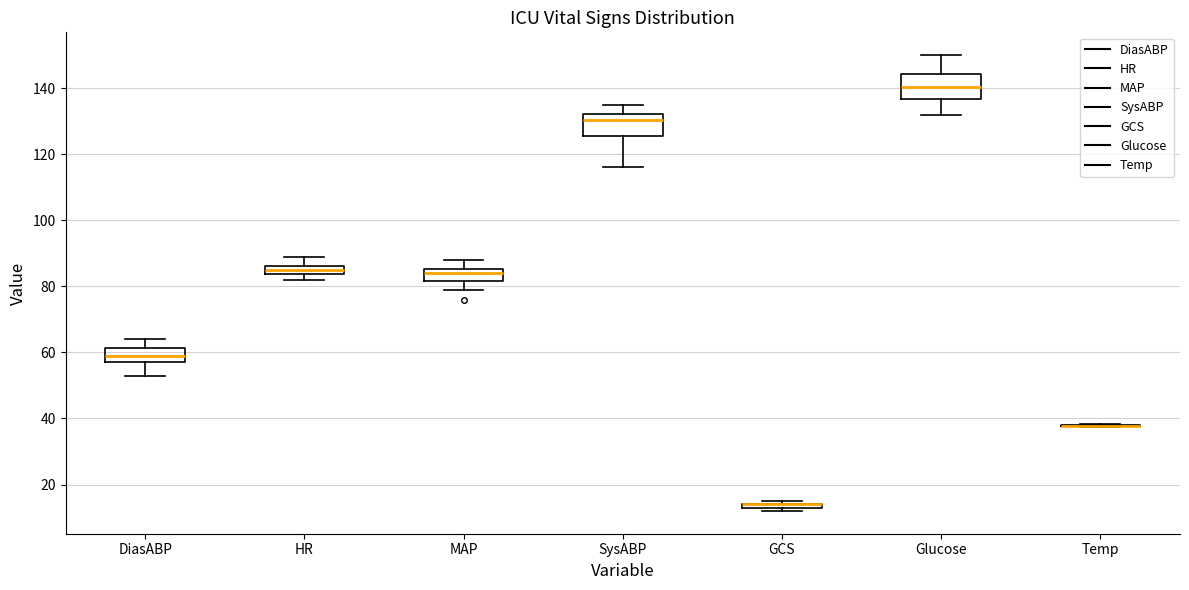

Where is the lower edge of the box for DiasABP on the y-axis? The values are not printed on the chart, so give them approximately, as read against the axis.

58